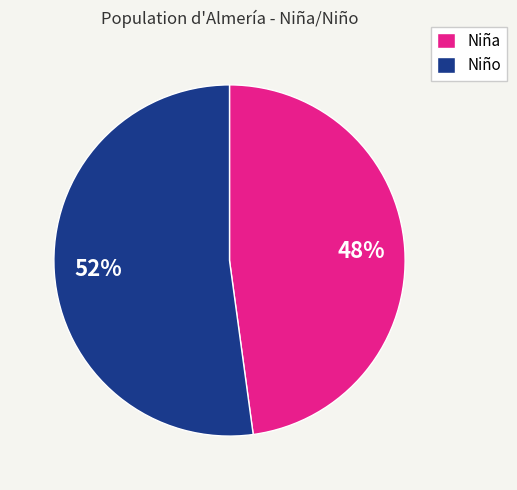

Is there a majority slice in this chart?

Yes